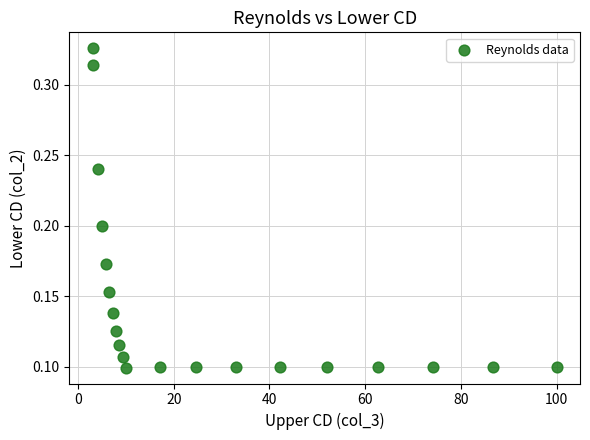

What is the range of X values (max minus min)?

96.9